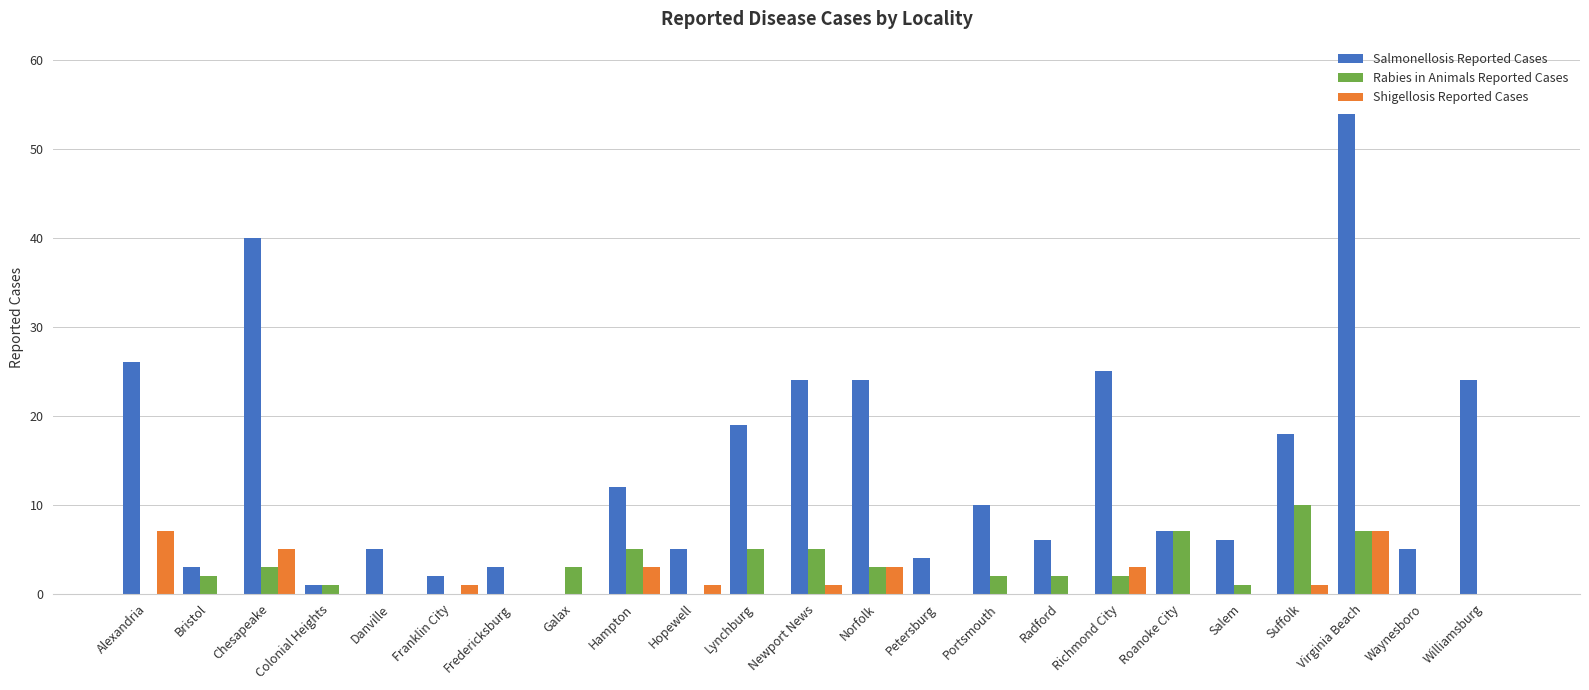

The Salmonellosis Reported Cases series shows 7 at Roanoke City. True or false?

True